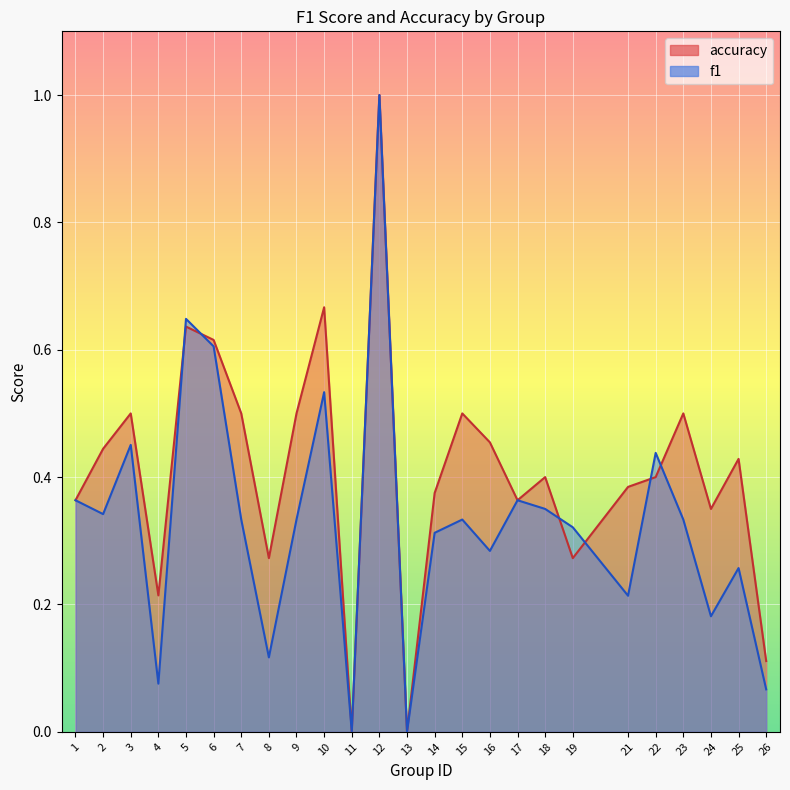

The accuracy series shows 0.2 at 6. True or false?

False